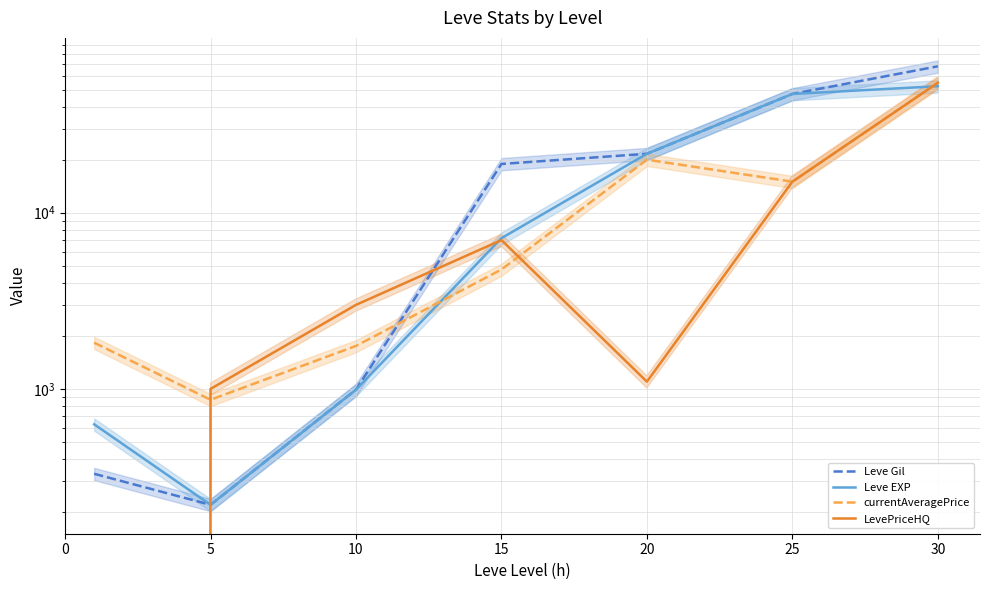

What is the spread (max minus min) of values at 15?

14149